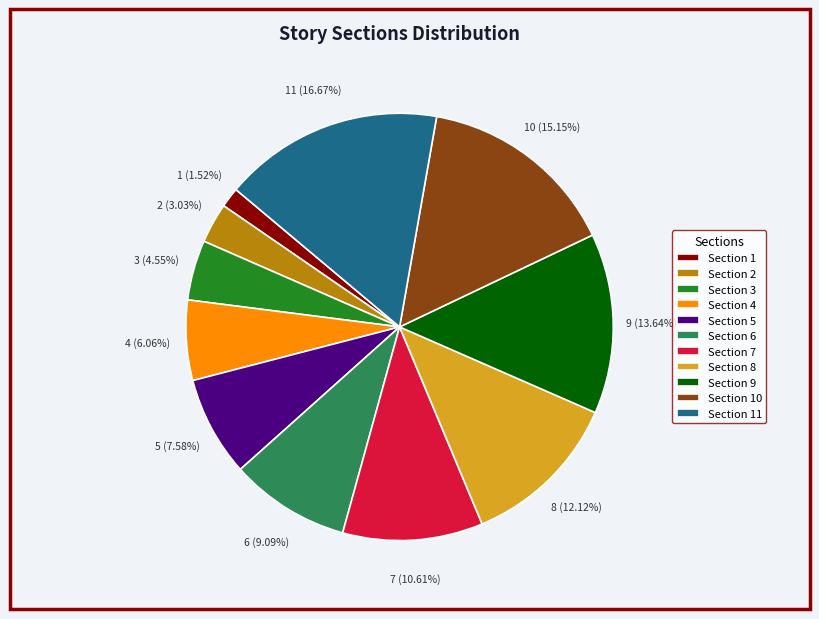

Rank the categories by value from lowest to highest.

Section 1, Section 2, Section 3, Section 4, Section 5, Section 6, Section 7, Section 8, Section 9, Section 10, Section 11